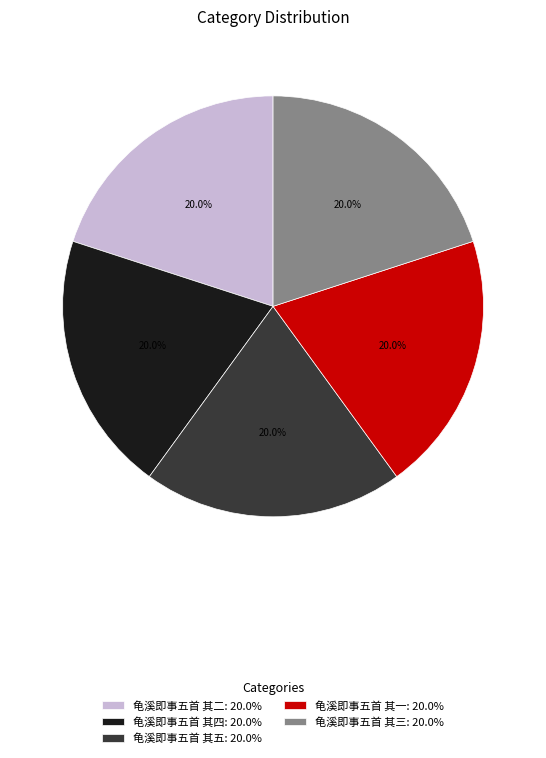

To the nearest percent, what portion does 龟溪即事五首 其四 represent?

20%